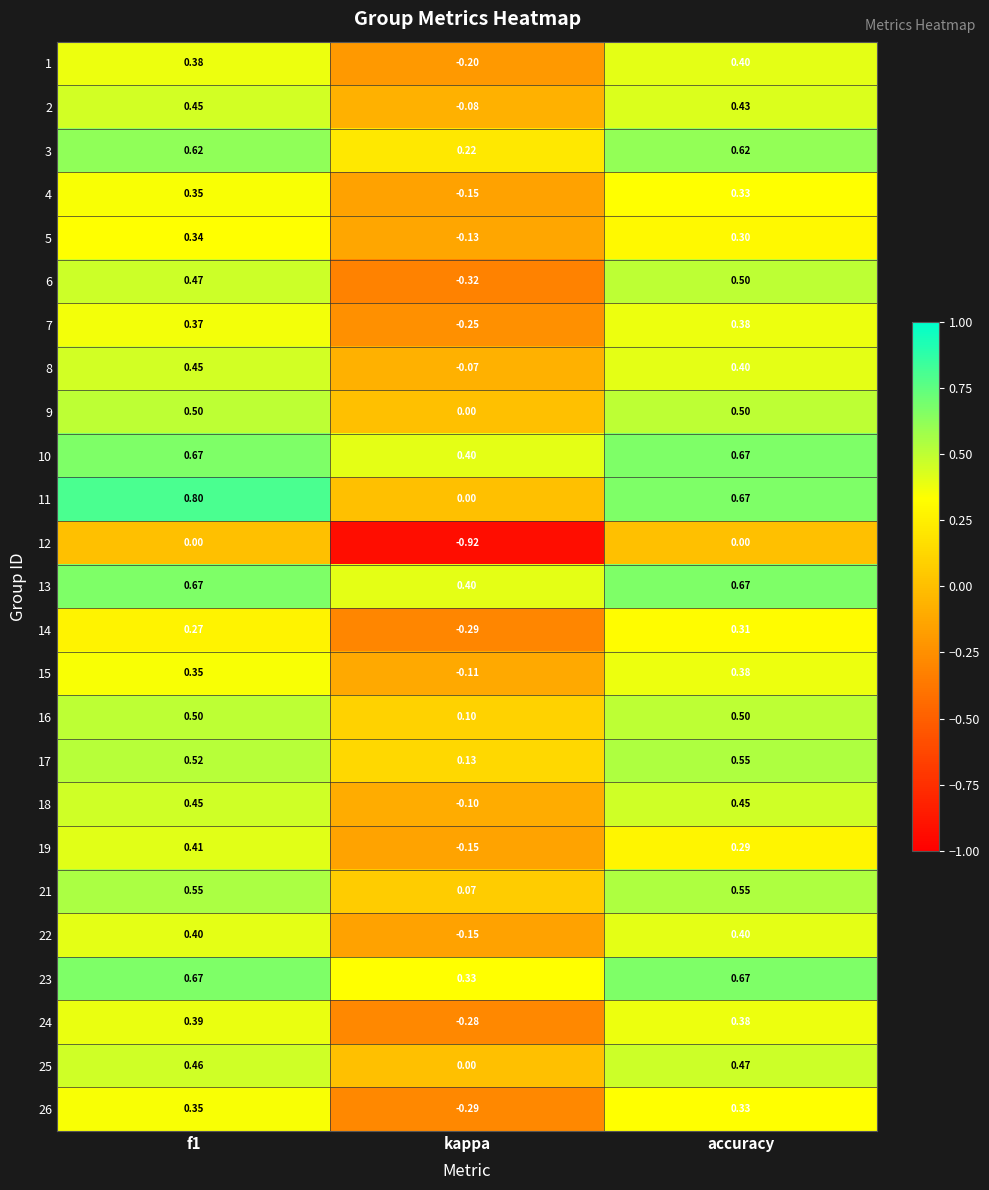

Is the value of 22 at accuracy greater than the value of 18 at f1?

No